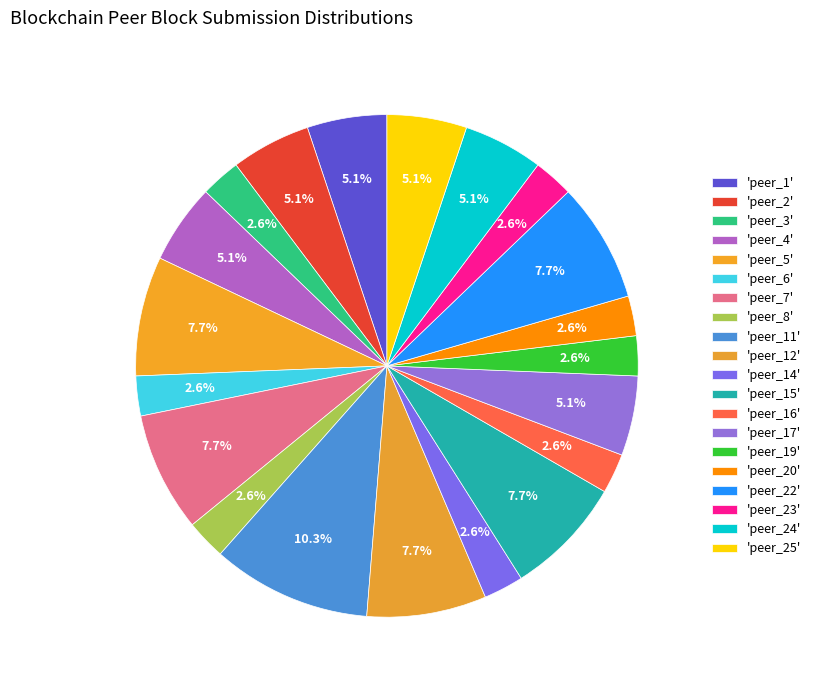

How many slices are in this pie chart?

20